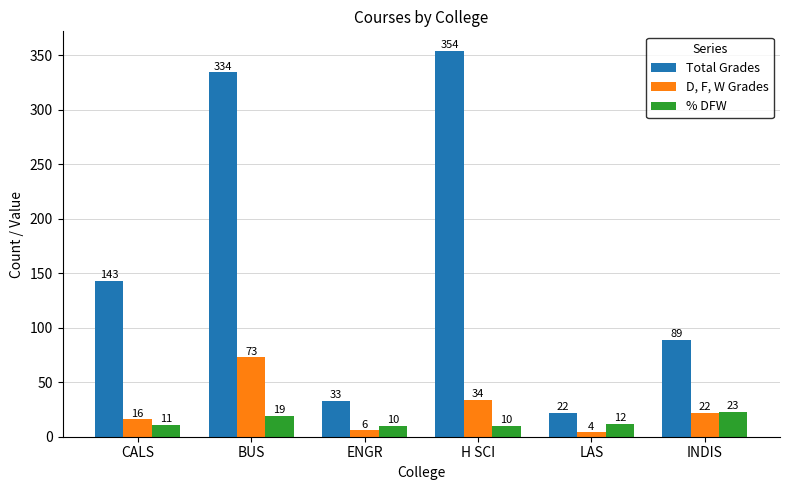

What is the spread (max minus min) of values at INDIS?

67